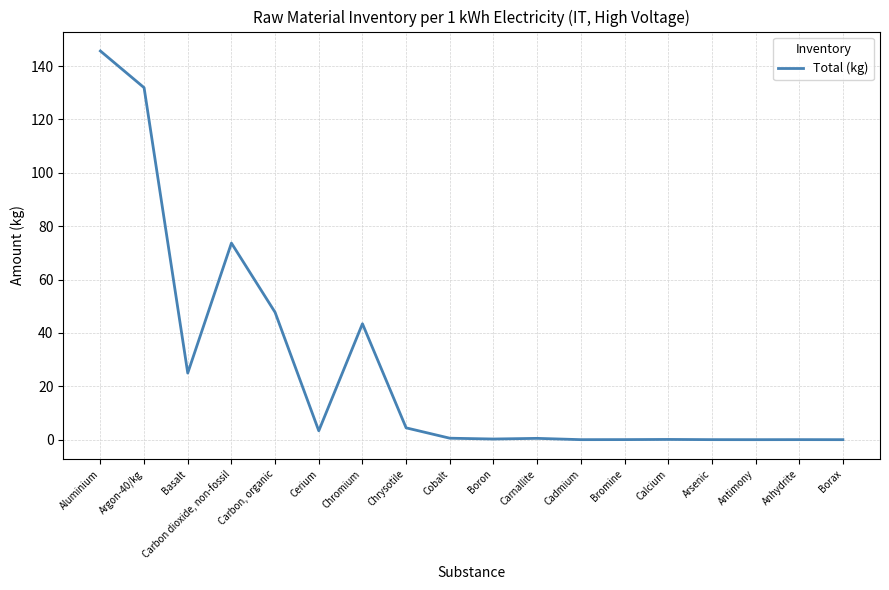

The value at Aluminium is 145.7. True or false?

True